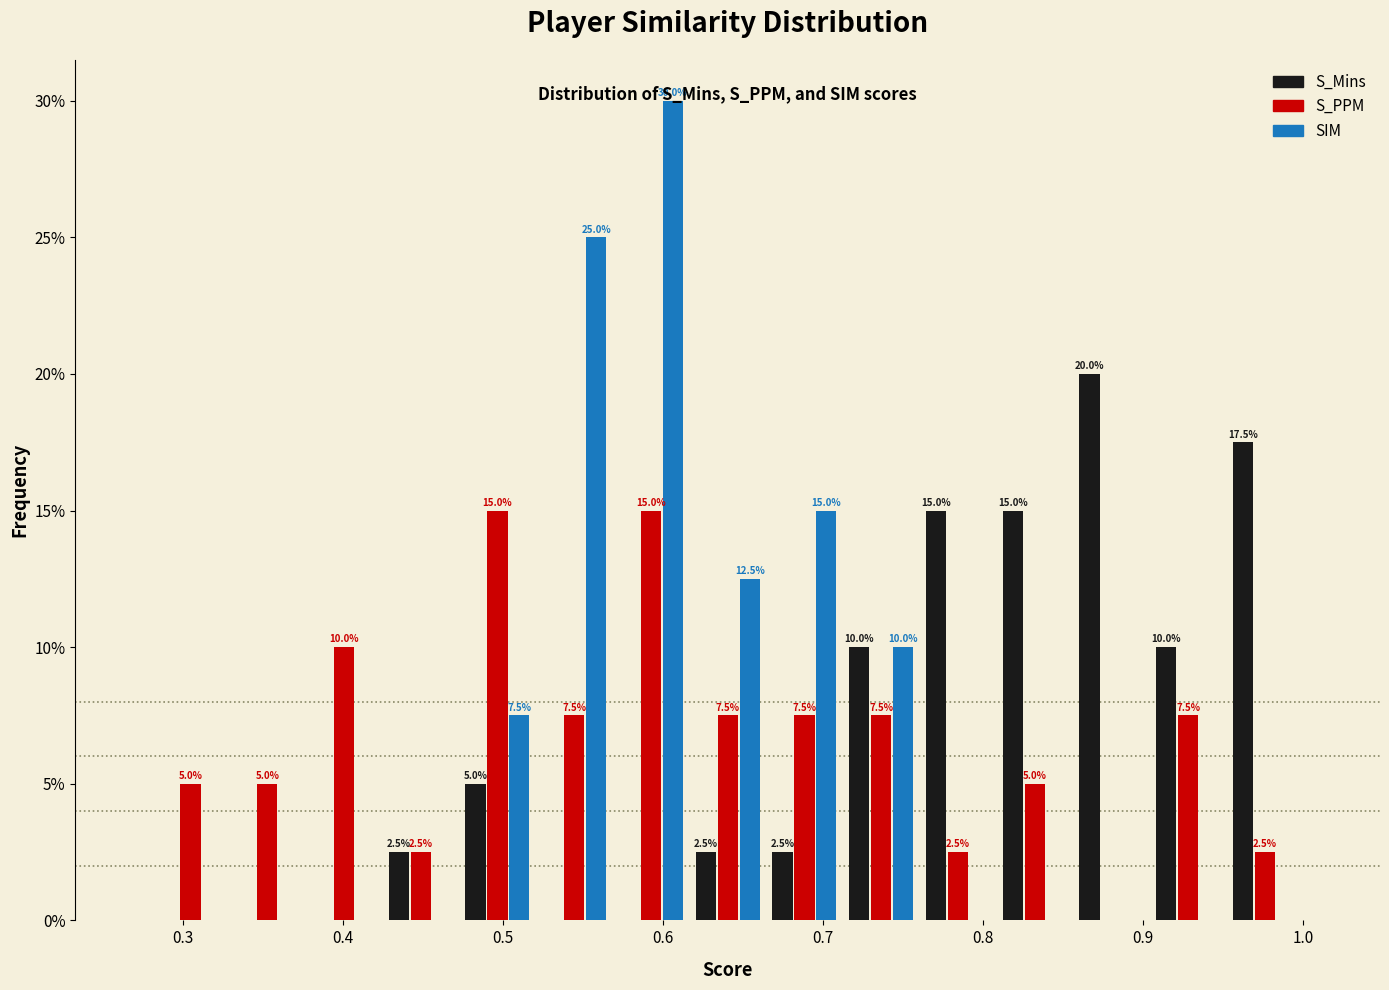

In the SIM series, which range on the x-axis has the tallest bar?

0.57 to 0.62